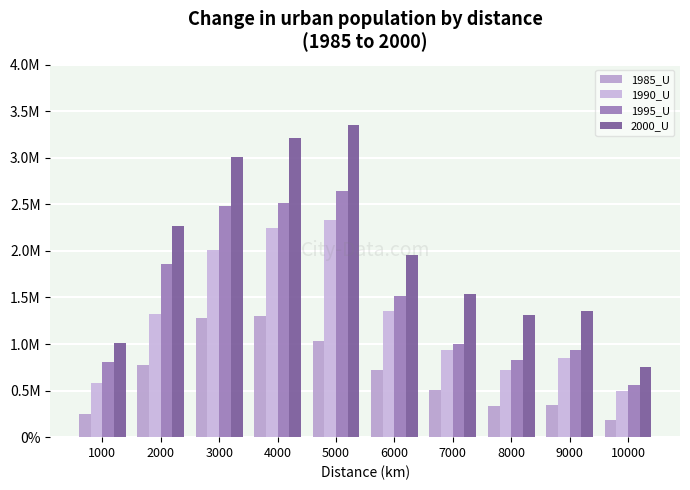

What is the sum of the 1995_U values at 5000 and 8000?

3470490